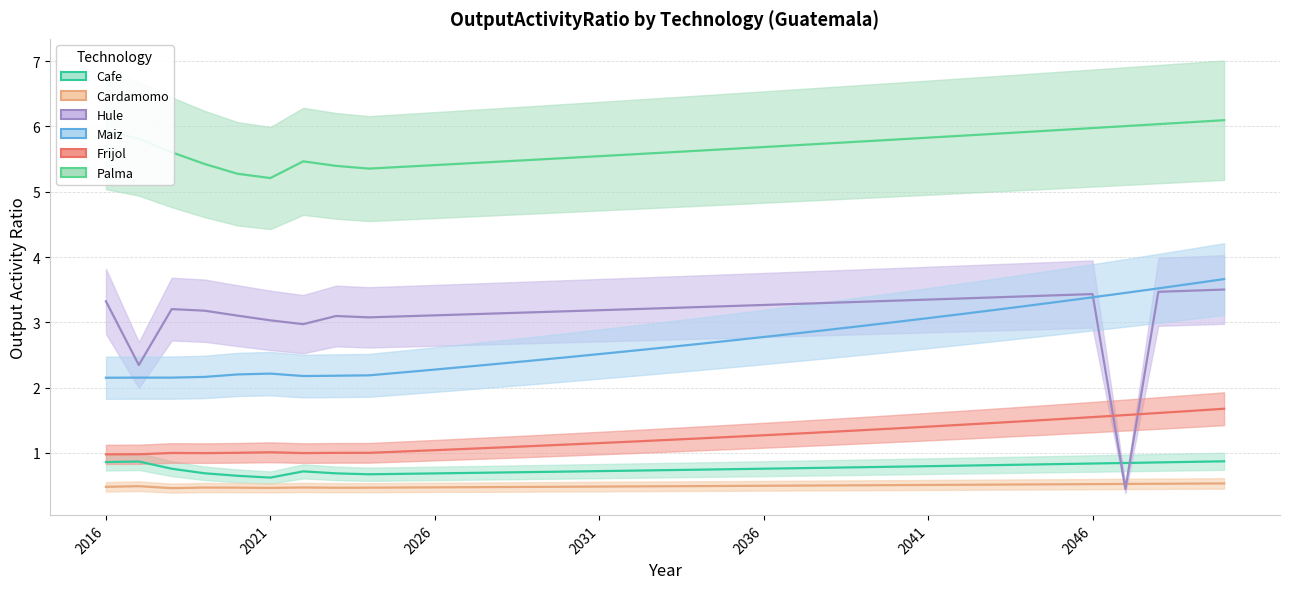

True or false: Cafe and Palma intersect in this chart.

False